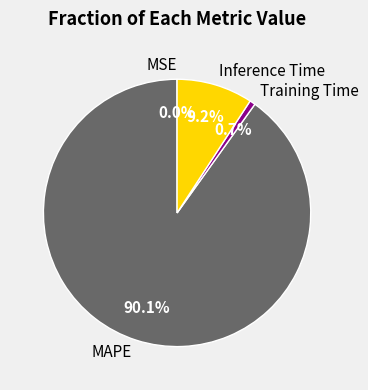

Is it true that Inference Time is 9% of the pie?

True